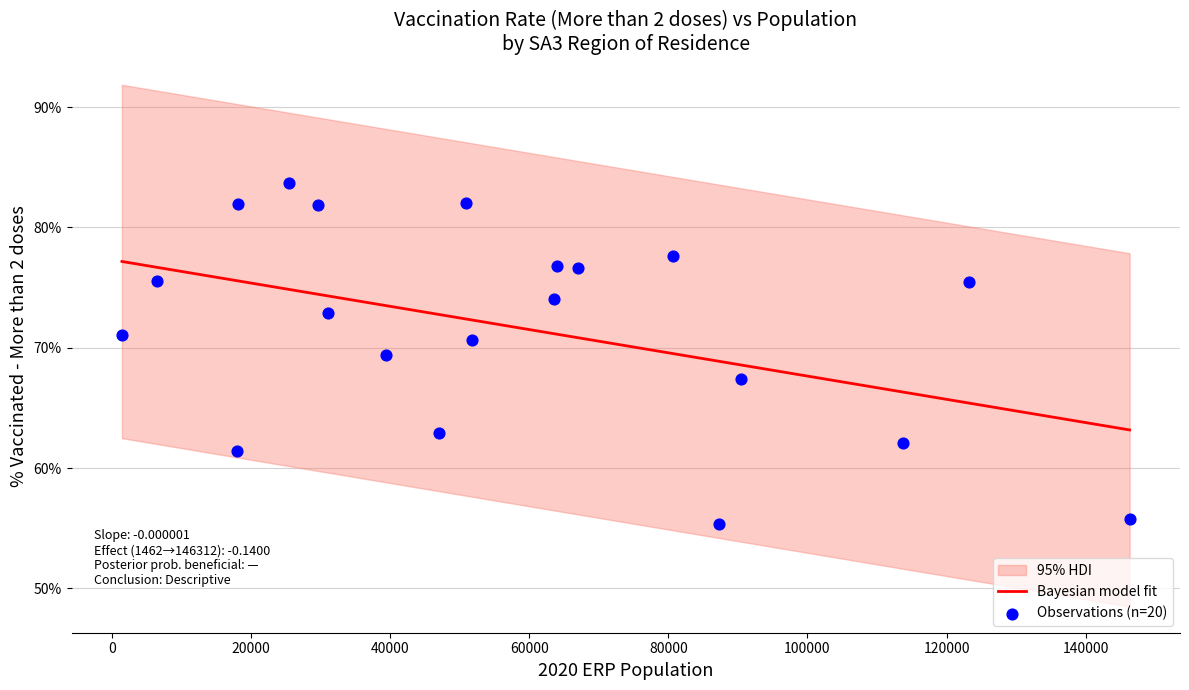

At how many categories does at least one series exceed 0?

20